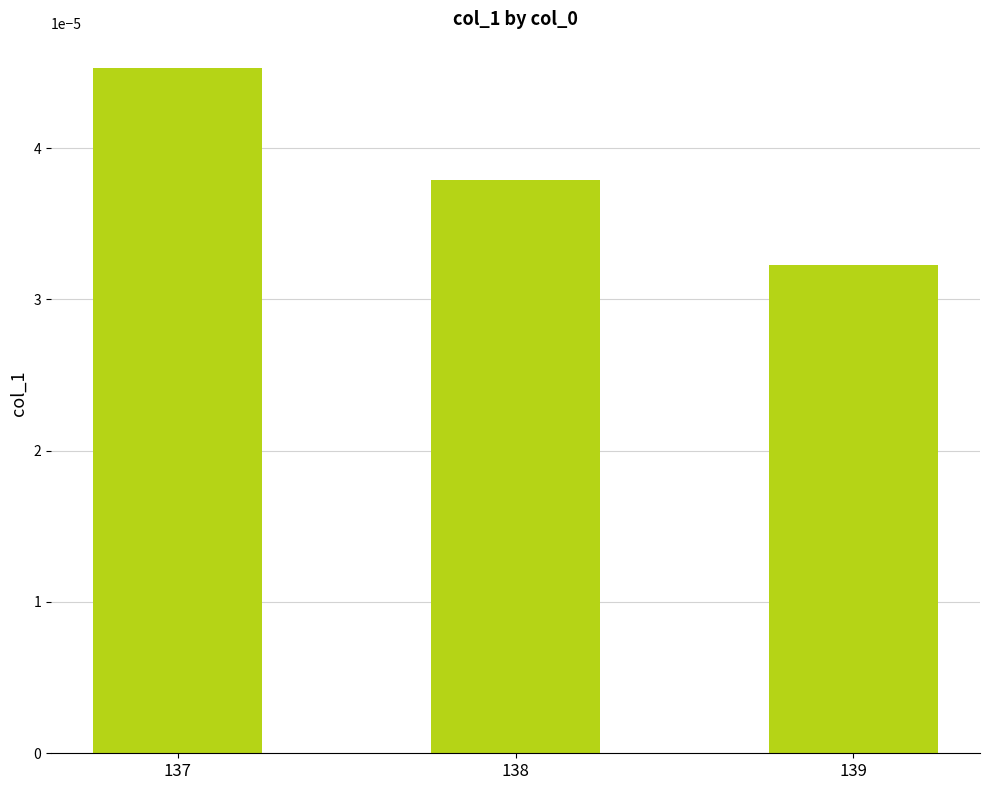

At which label is the value closest to 0?

139